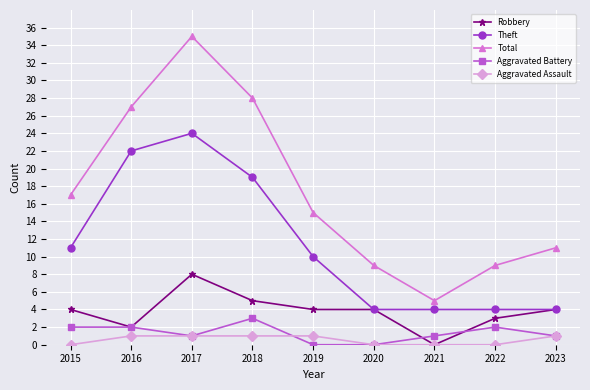

Where is the first local maximum for Total?

2017